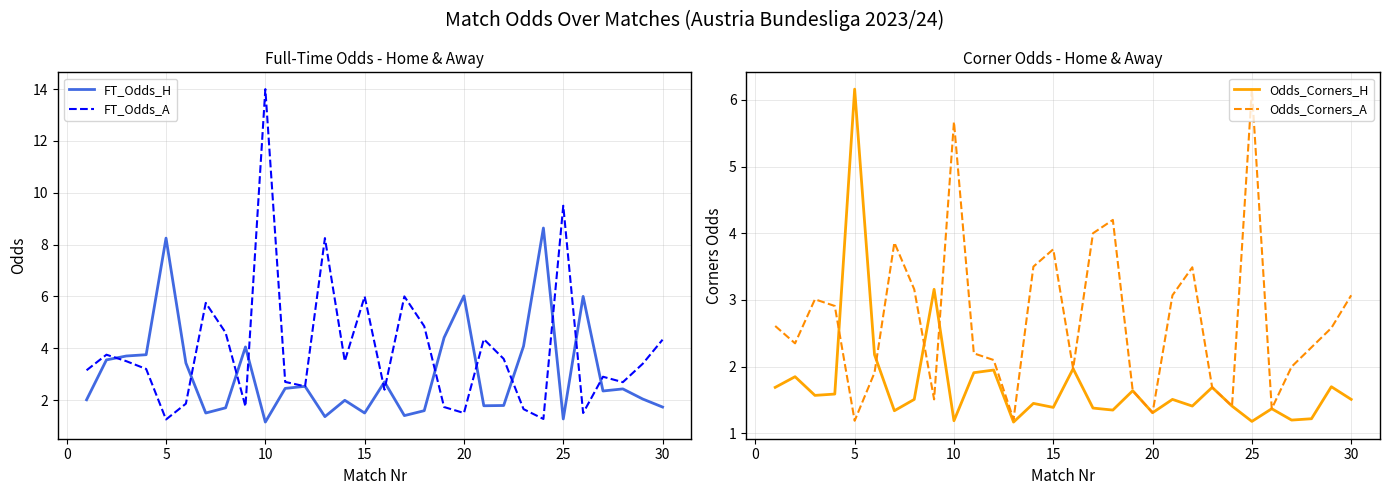

At which label does Odds_Corners_H reach its peak?

5